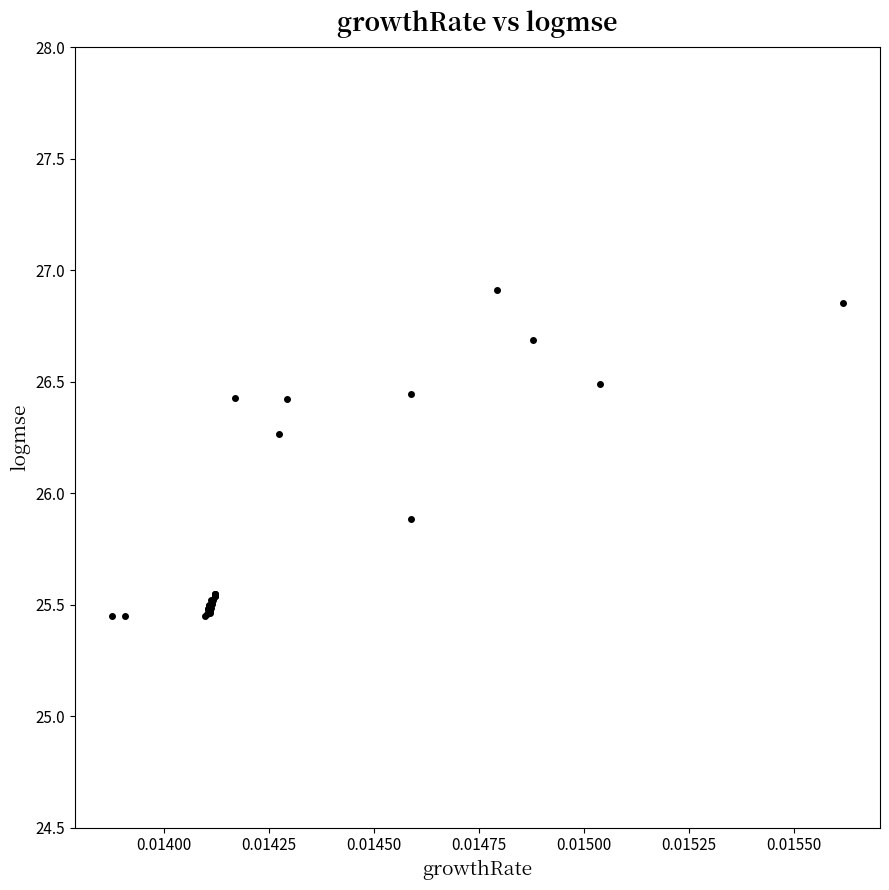

What Y value in the scatter plot is closest to 26?

25.9